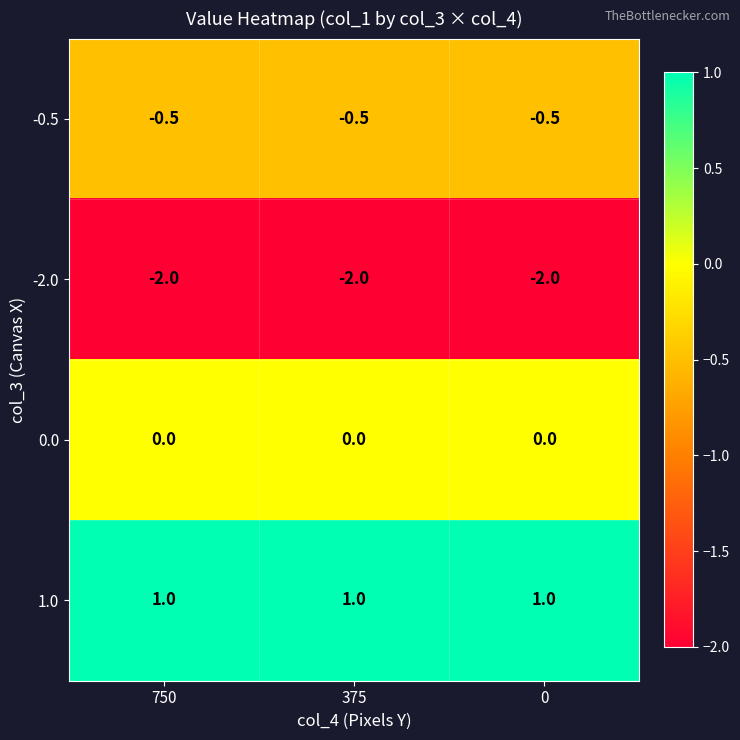

What is the maximum value shown in the chart?

1.0